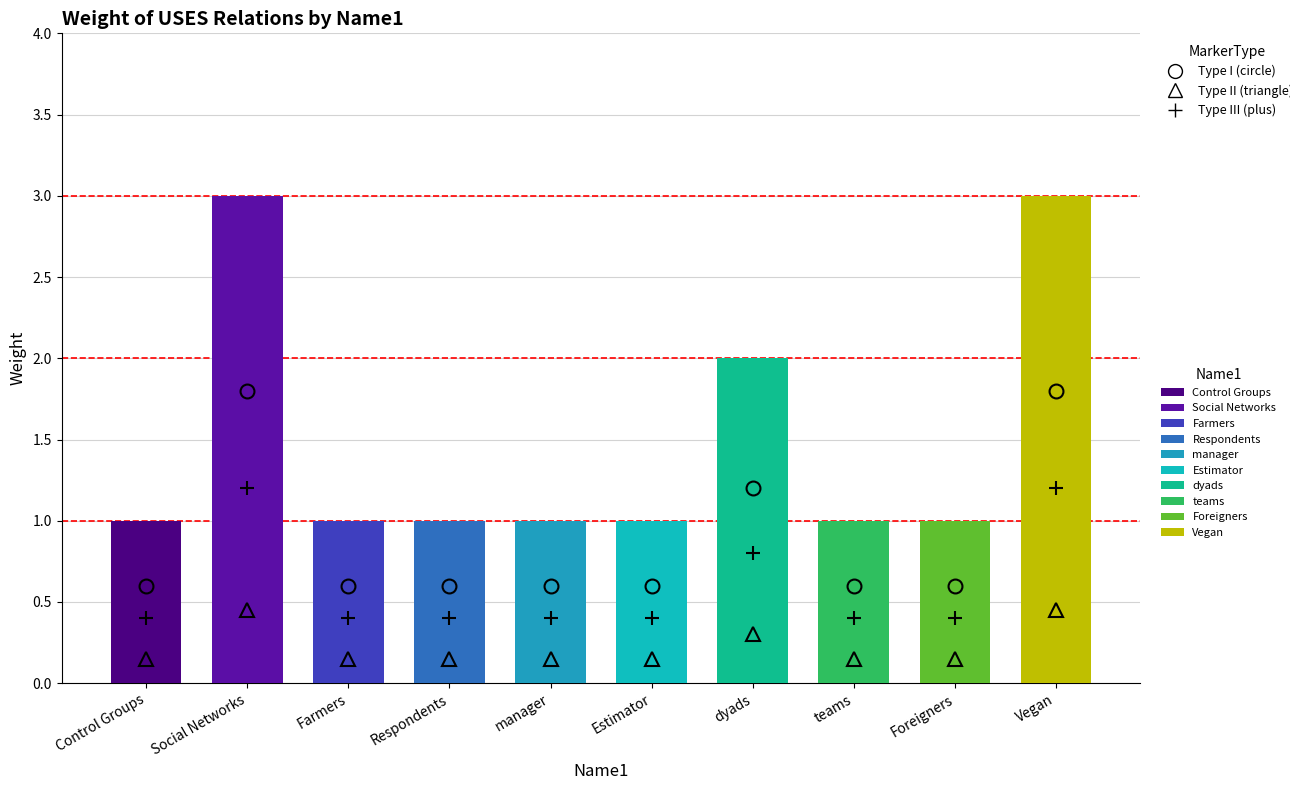

Reading right to left, transcribe all the data shown in this chart.

Vegan=3	Foreigners=1	teams=1	dyads=2	Estimator=1	manager=1	Respondents=1	Farmers=1	Social Networks=3	Control Groups=1